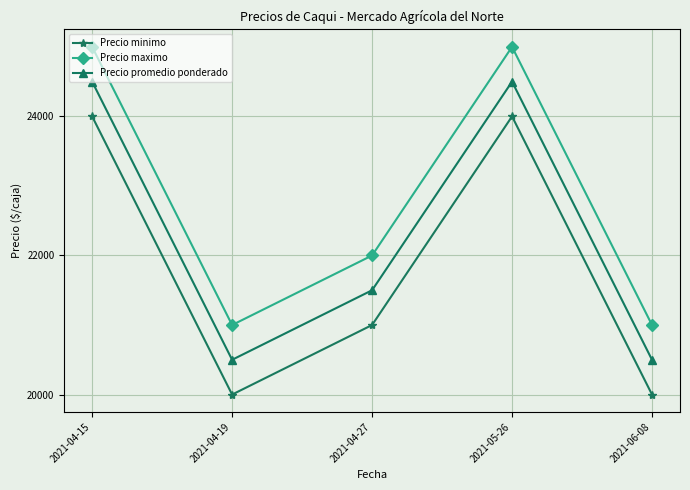

What is the difference between the maximum and minimum values in the Precio promedio ponderado series?

4000